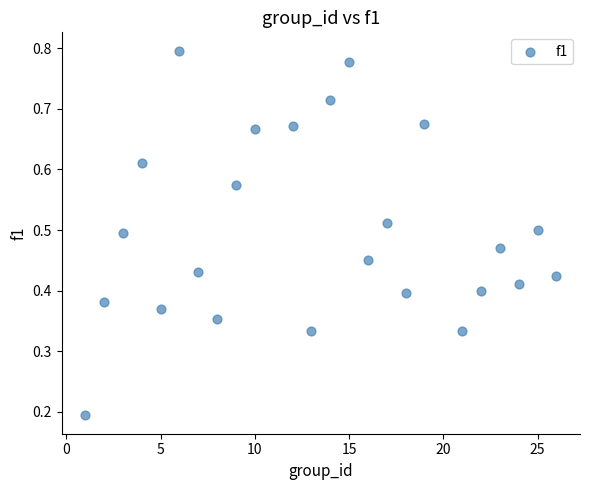

What is the range of X values (max minus min)?

25.0